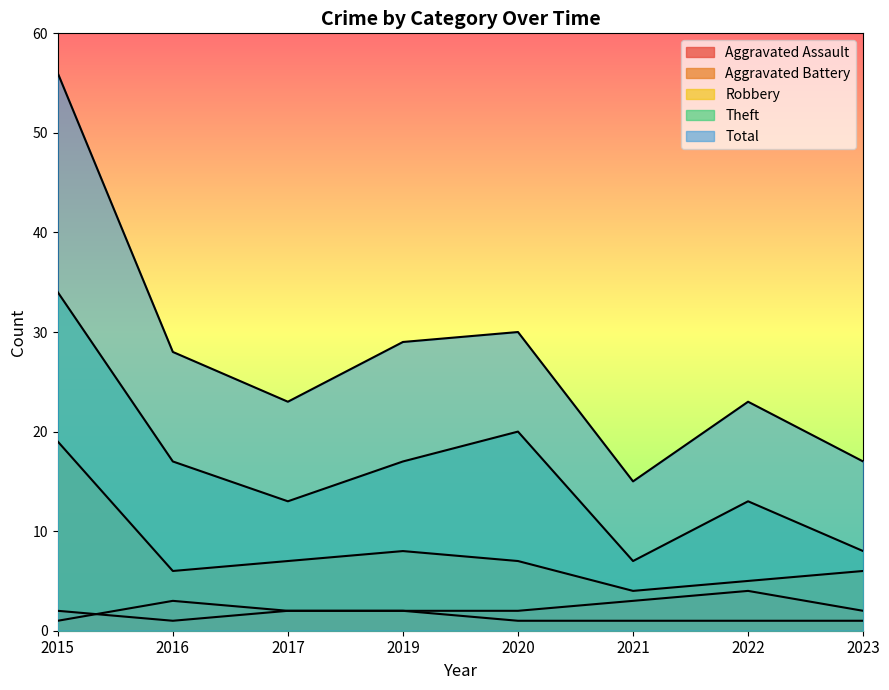

Which category has the lowest value in the Theft series?

2021